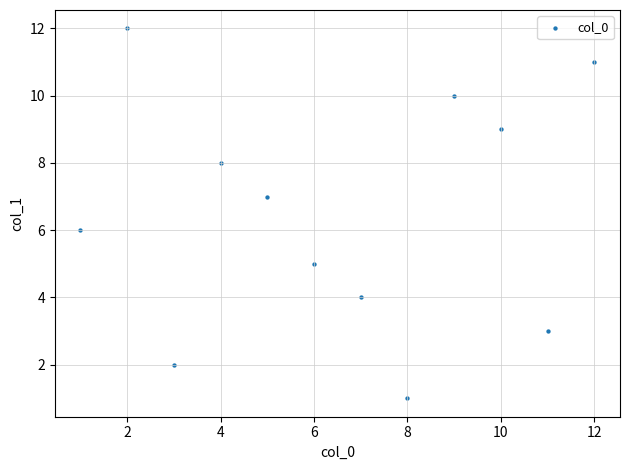

What is the average X value?

6